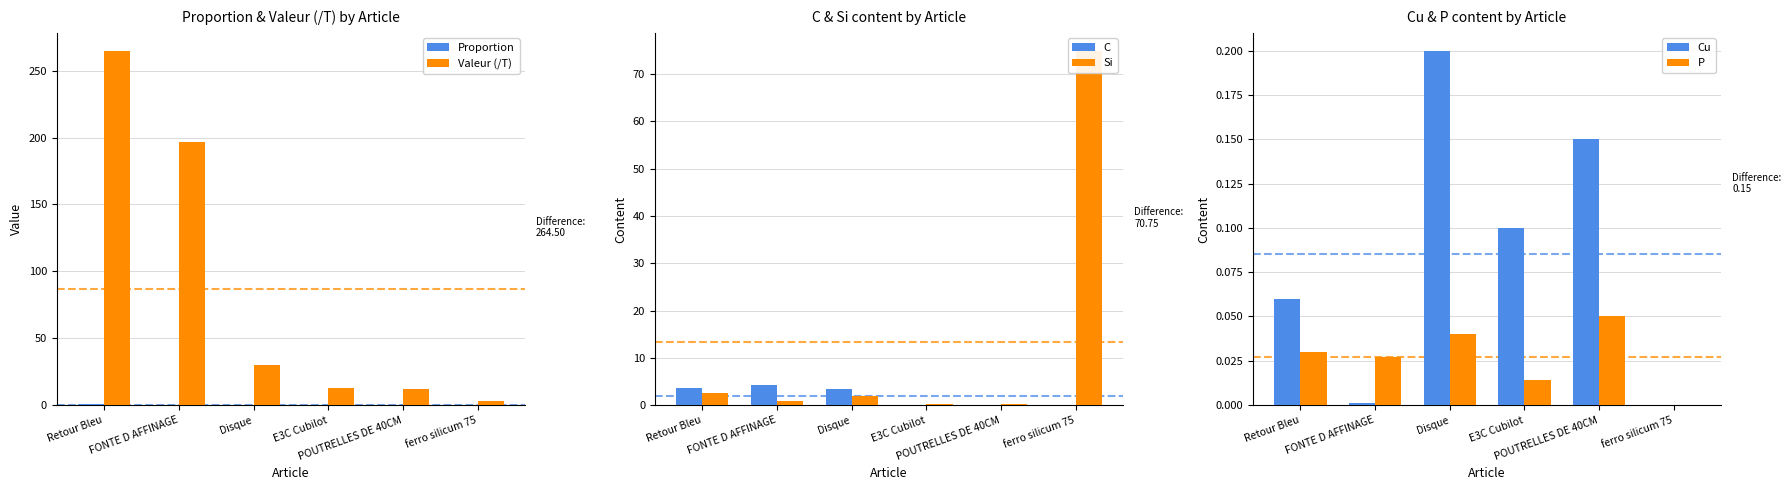

How many categories are shown in the chart?

6